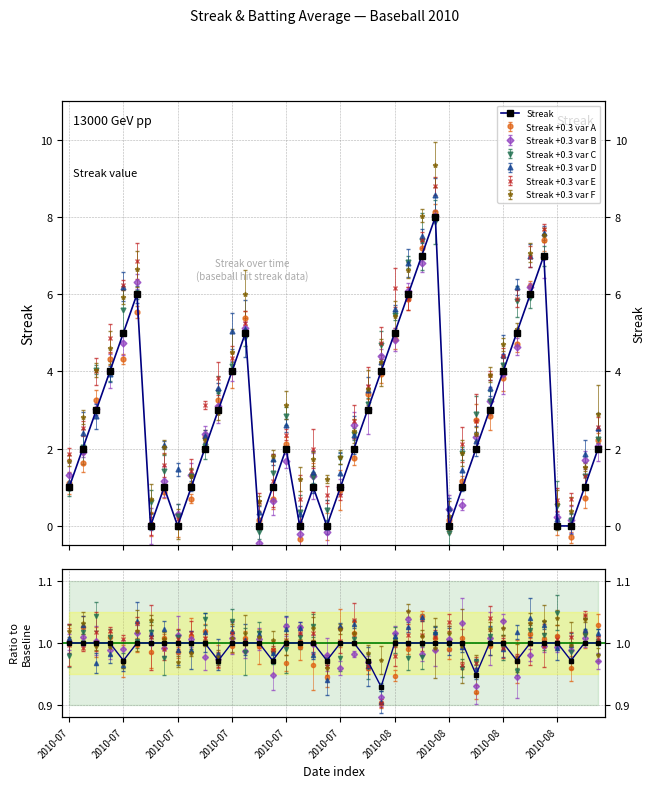

What is the maximum value for Streak?

8.0